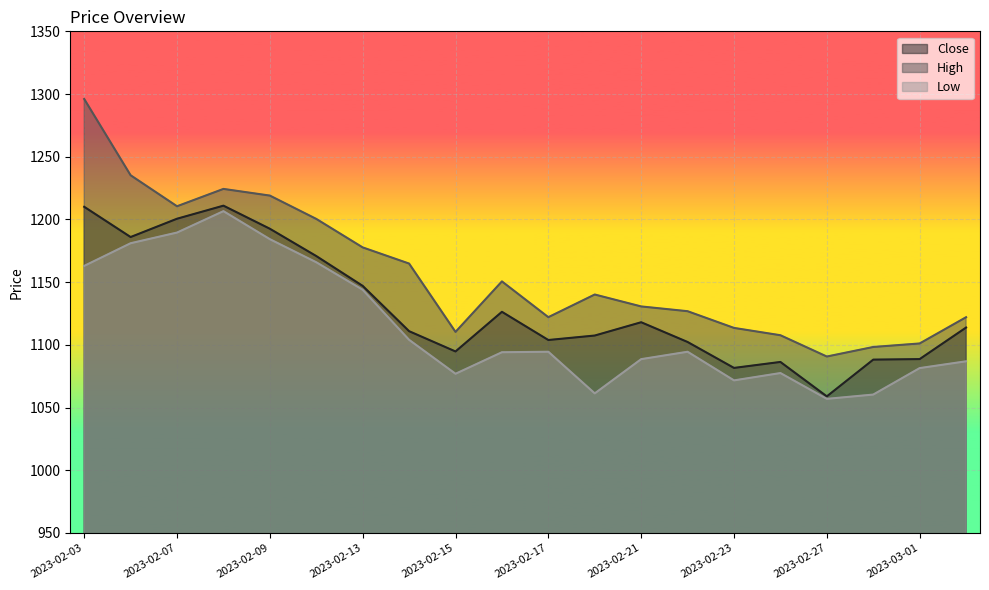

How many data points in High are above 1140?

10